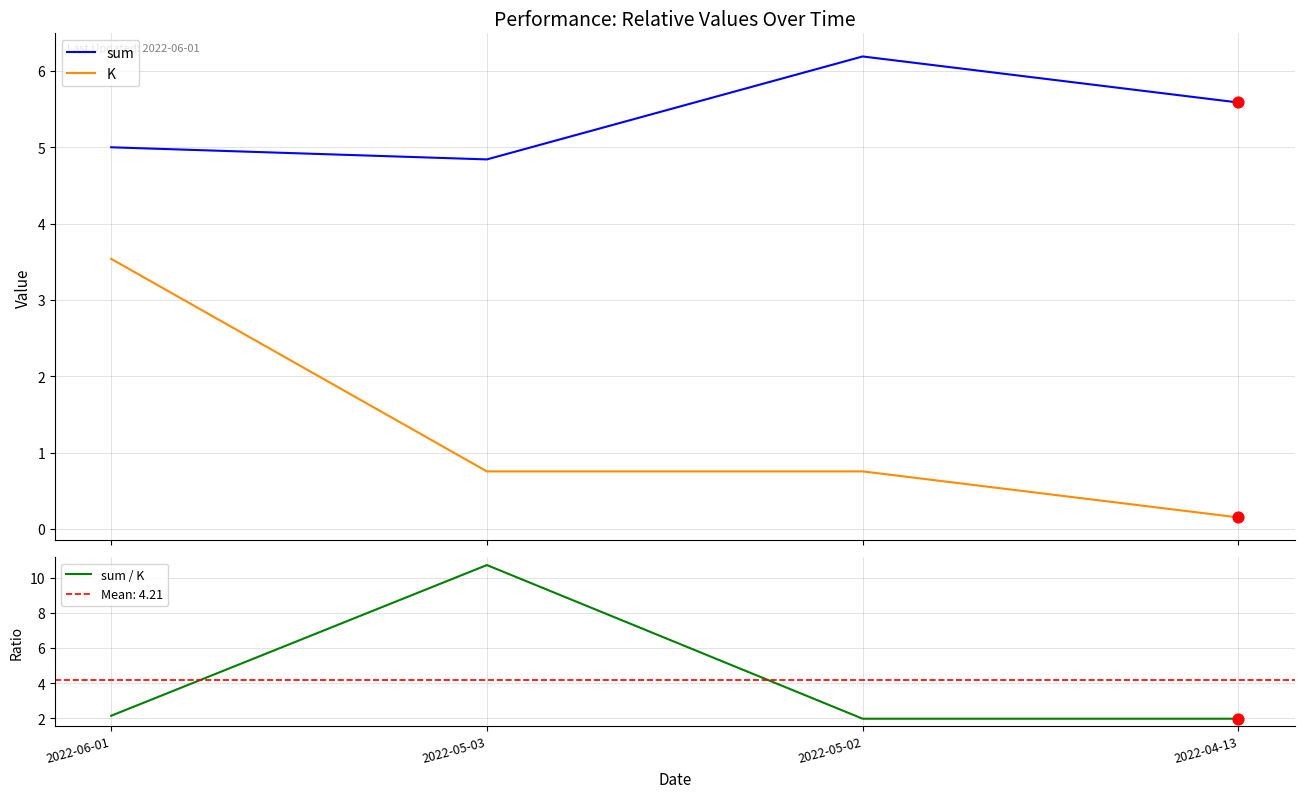

Which series has the widest spread of Y values?

sum / K